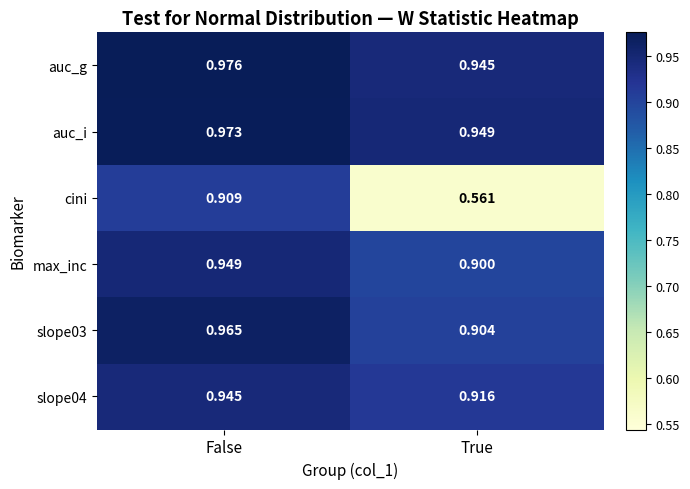

At which category is the sum across all series the highest?

False